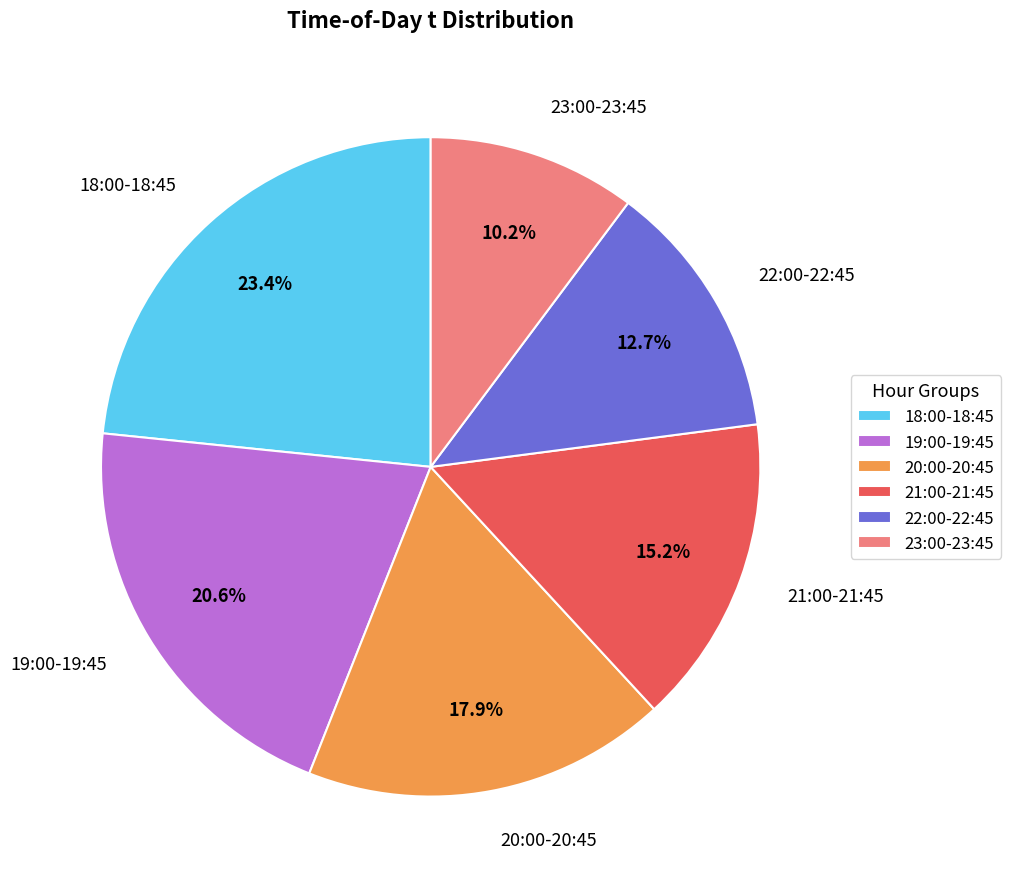

Which category has the biggest portion of the pie?

18:00-18:45